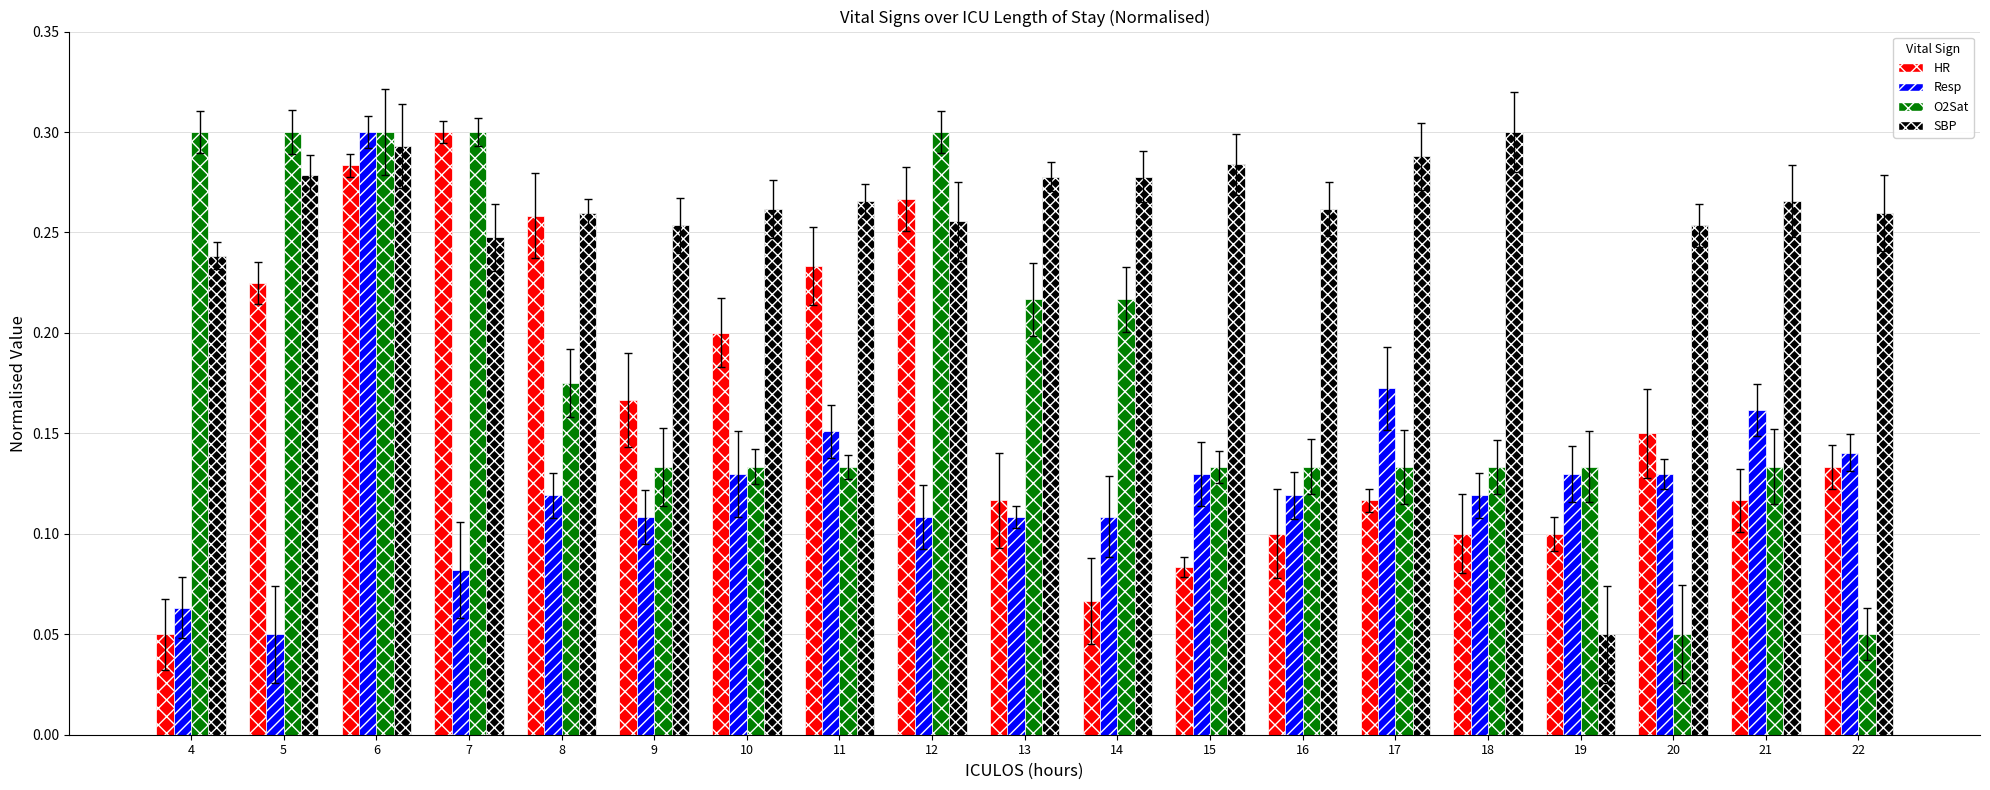

Is it true that O2Sat equals 0.1 at 21?

False